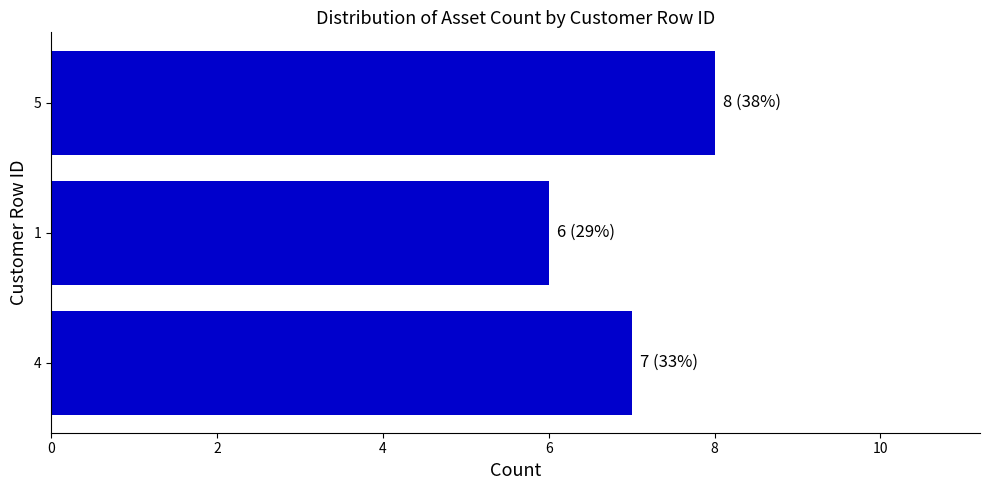

What is the ratio of the value at 4 to the value at 1?

1.2